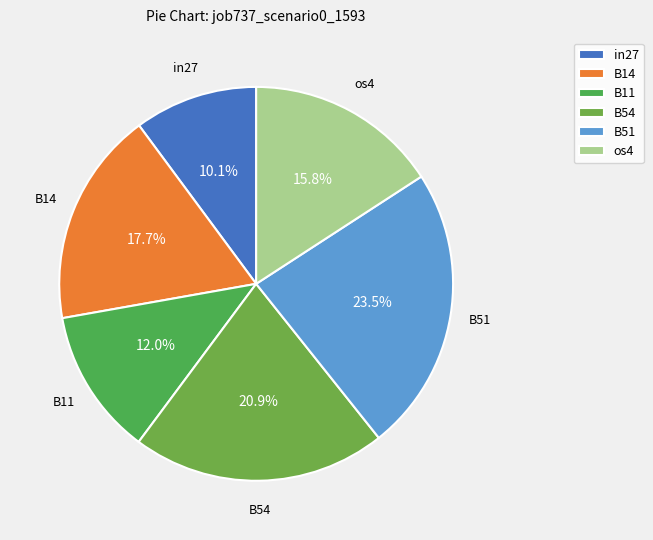

What portion of the pie excludes B54?

79.1%